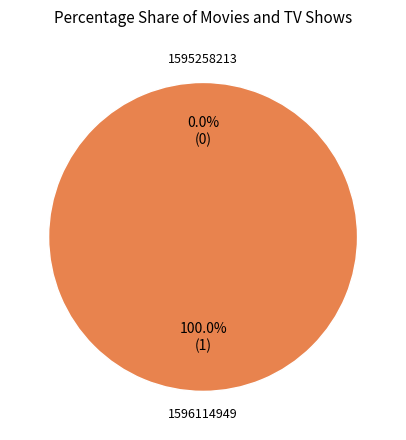

To the nearest percent, what is the average slice percentage?

50%